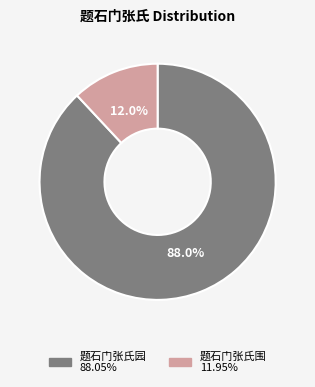

True or false: 题石门张氏围 accounts for 21% of the total.

False